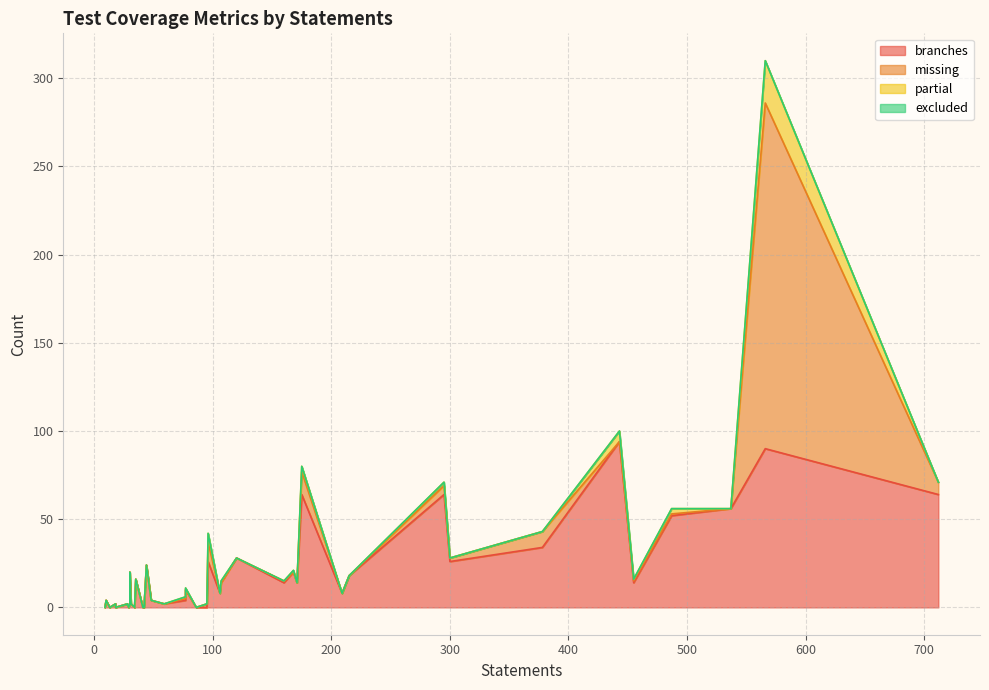

What is the highest value of the partial series?

24